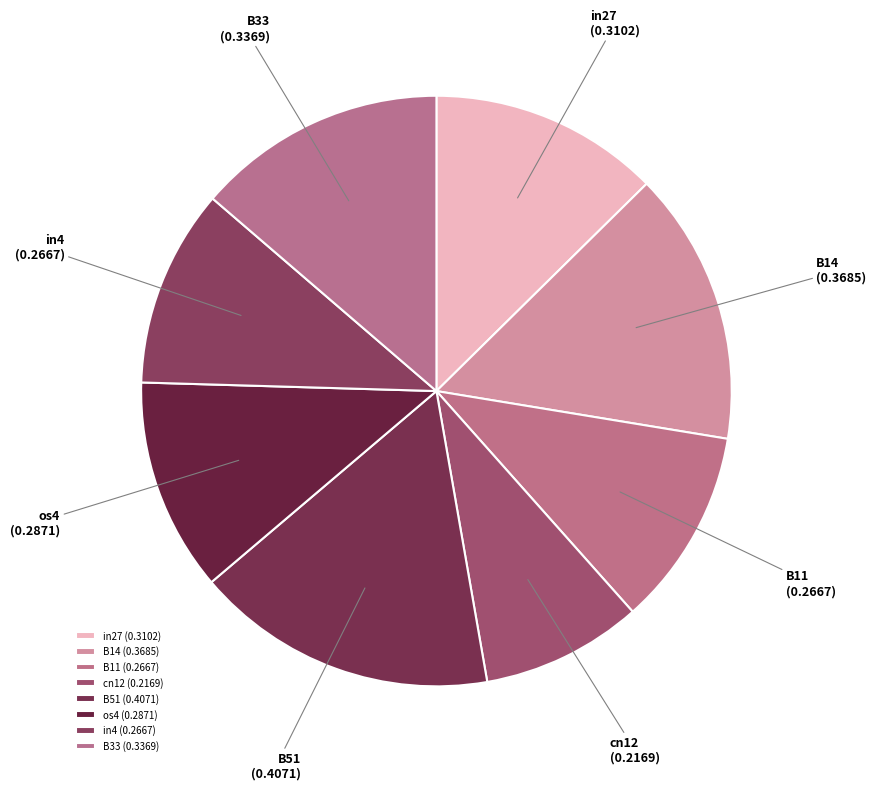

Which category has the smallest portion of the pie?

cn12